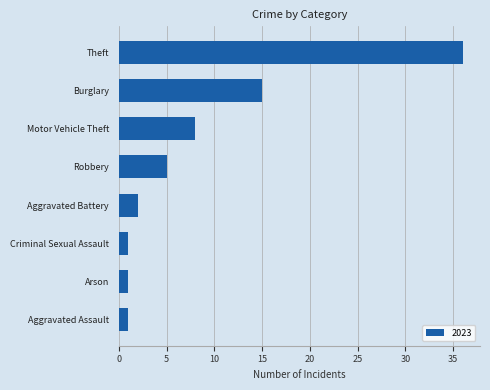

Reading bottom to top, extract all data points from this chart.

Aggravated Assault=1	Arson=1	Criminal Sexual Assault=1	Aggravated Battery=2	Robbery=5	Motor Vehicle Theft=8	Burglary=15	Theft=36